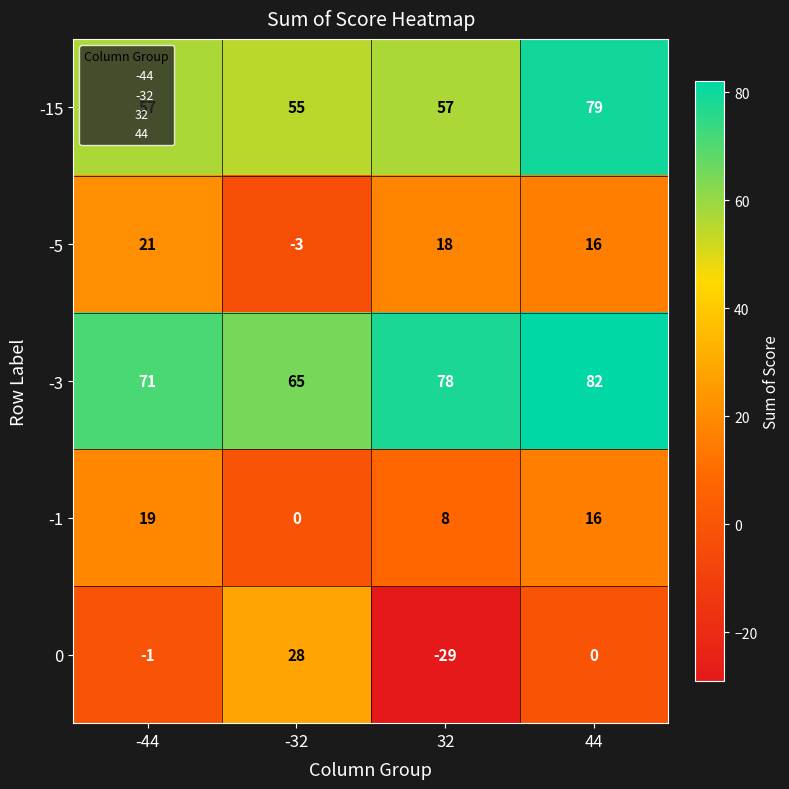

Which category has the highest value across all series?

44